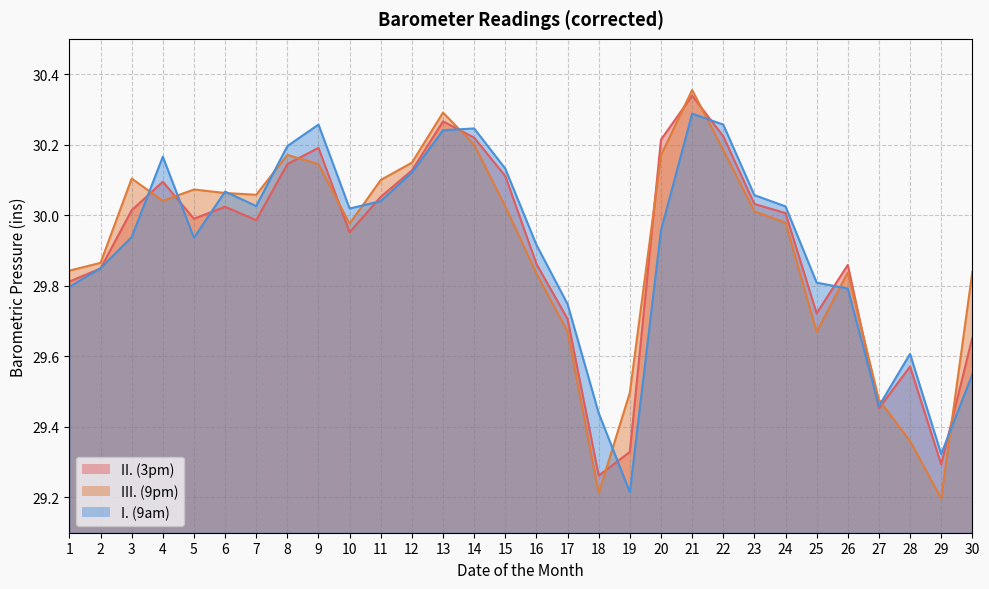

Reading left to right, extract all data points from this chart.

I. (9am): 29.8	29.9	29.9	30.2	29.9	30.1	30.0	30.2	30.3	30.0	30.0	30.1	30.2	30.2	30.1	29.9	29.7	29.4	29.2	30.0	30.3	30.3	30.1	30.0	29.8	29.8	29.5	29.6	29.3	29.5
II. (3pm): 29.8	29.8	30.0	30.1	30.0	30.0	30.0	30.1	30.2	30.0	30.1	30.1	30.3	30.2	30.1	29.9	29.7	29.3	29.3	30.2	30.3	30.2	30.0	30.0	29.7	29.9	29.5	29.6	29.3	29.7
III. (9pm): 29.8	29.9	30.1	30.0	30.1	30.1	30.1	30.2	30.1	30.0	30.1	30.1	30.3	30.2	30.0	29.8	29.7	29.2	29.5	30.2	30.4	30.2	30.0	30.0	29.7	29.8	29.5	29.4	29.2	29.8